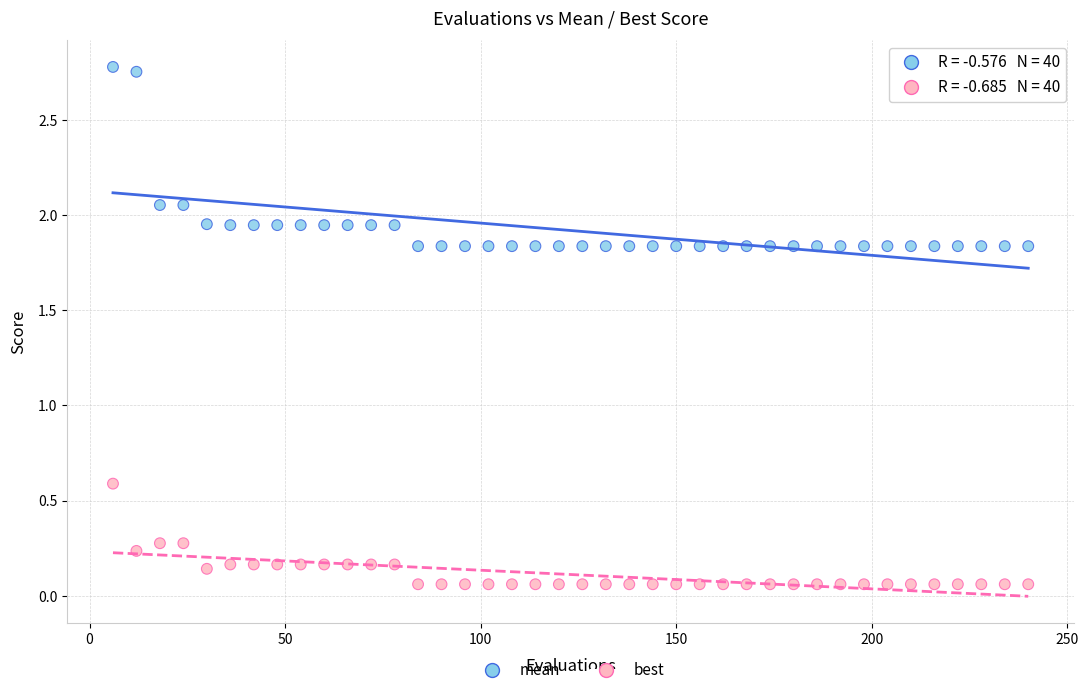

Across all series, what Y value is closest to 1?

0.6